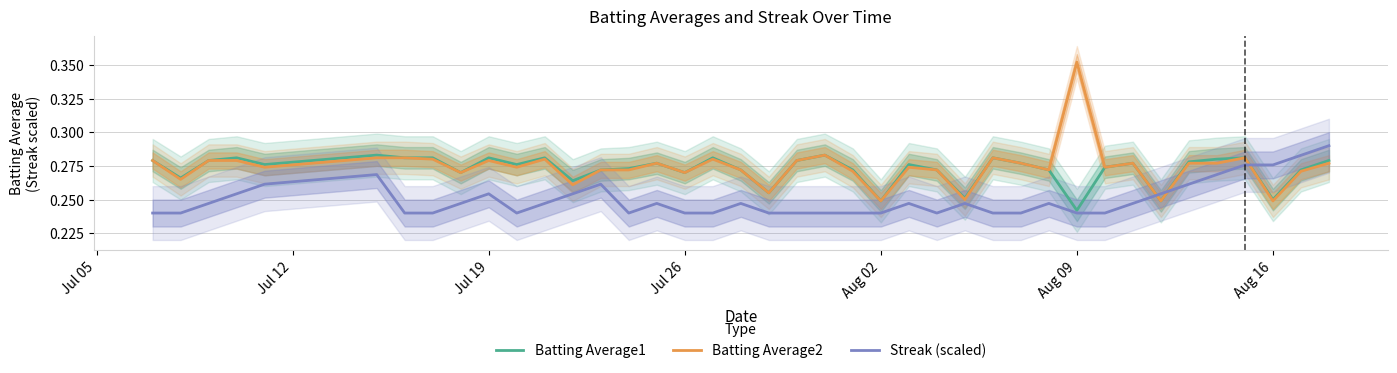

Which series ends up on top after the final intersection of Streak (scaled) and Batting Average1?

Streak (scaled)